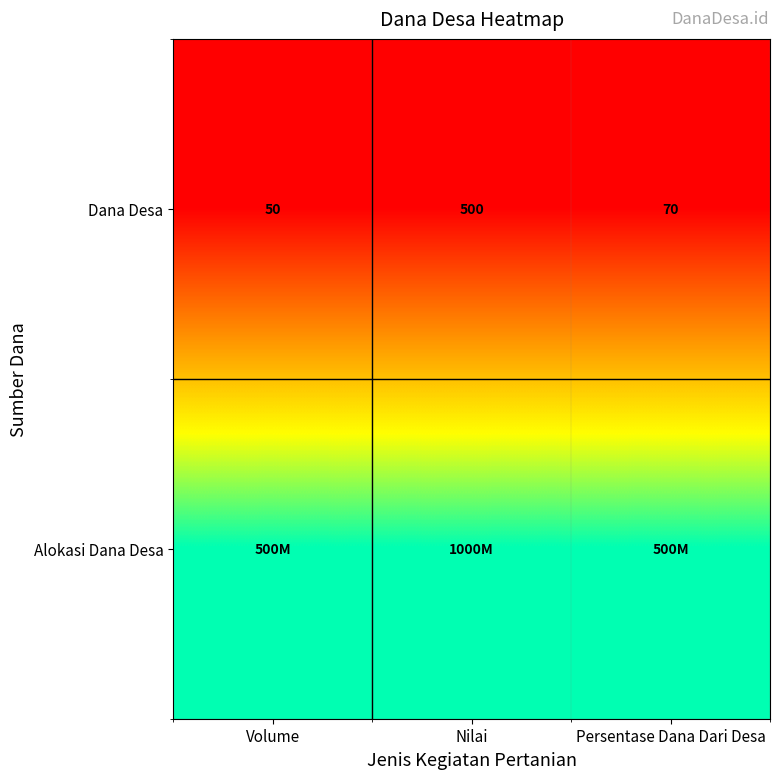

At which label does Dana Desa reach its peak?

Nilai